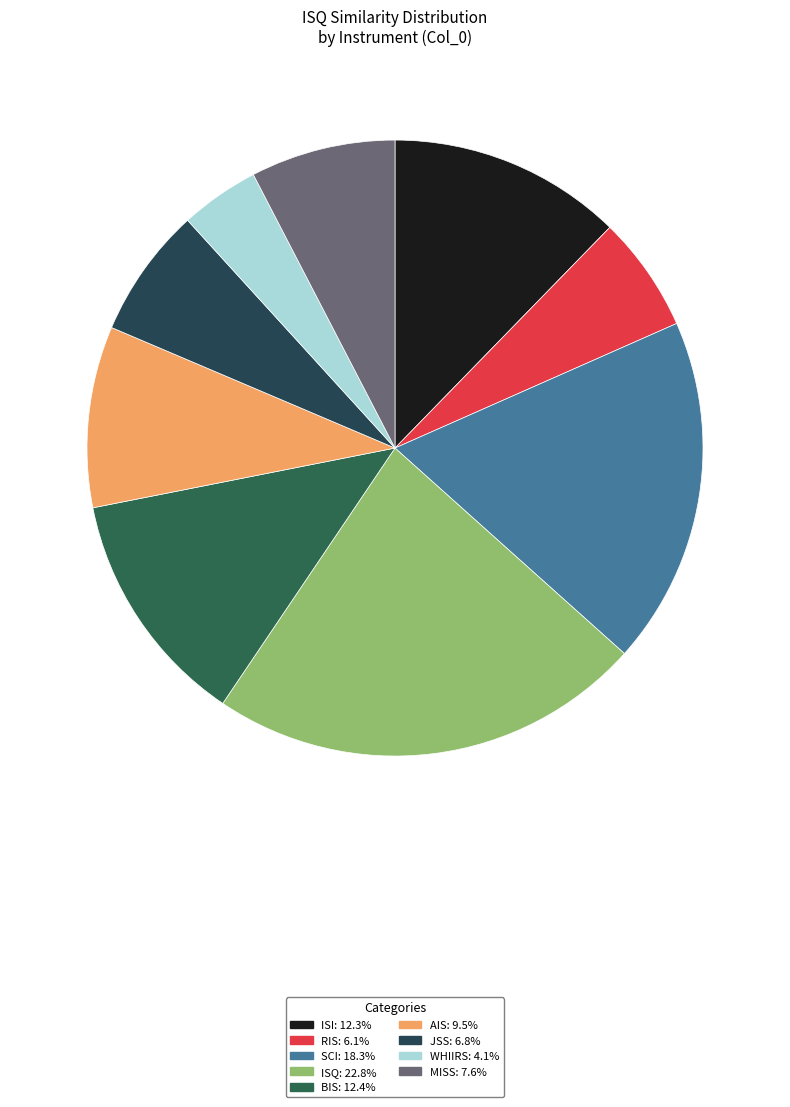

How many segments does this pie chart have?

9